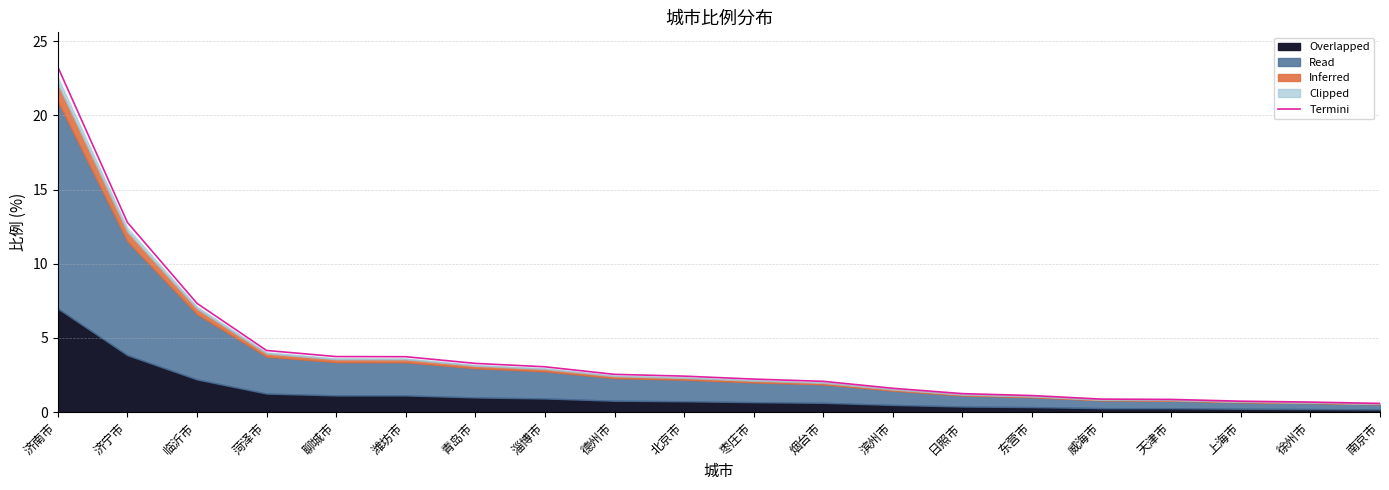

Is it true that the value at 烟台市 is 2.1?

True